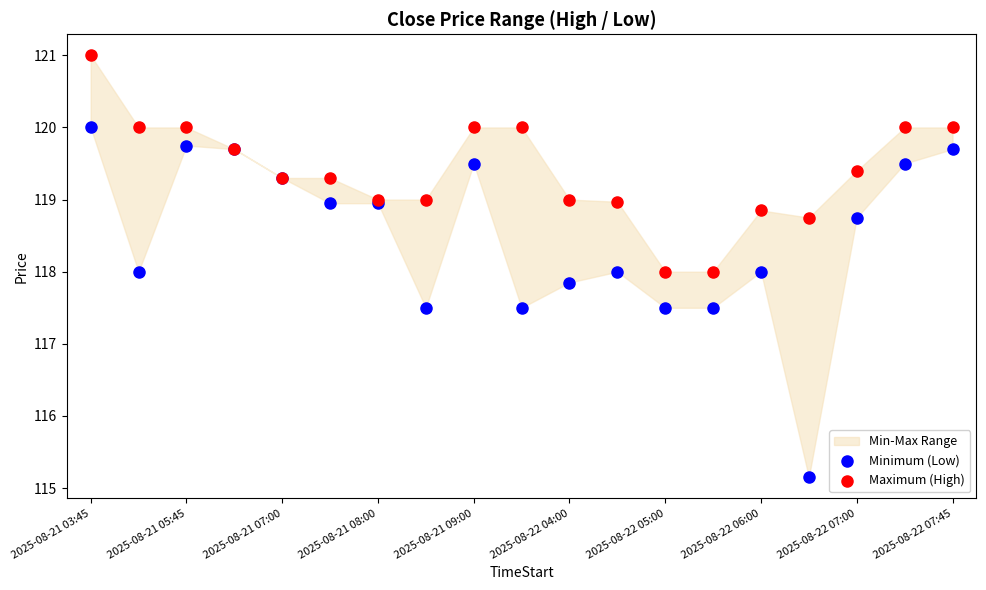

Which series contains the highest Y value?

Maximum (High)